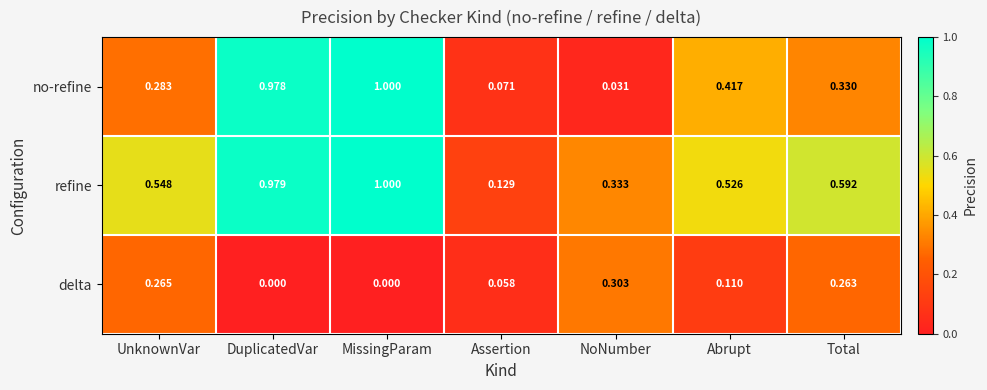

Between DuplicatedVar and Total, which series saw the biggest shift?

no-refine